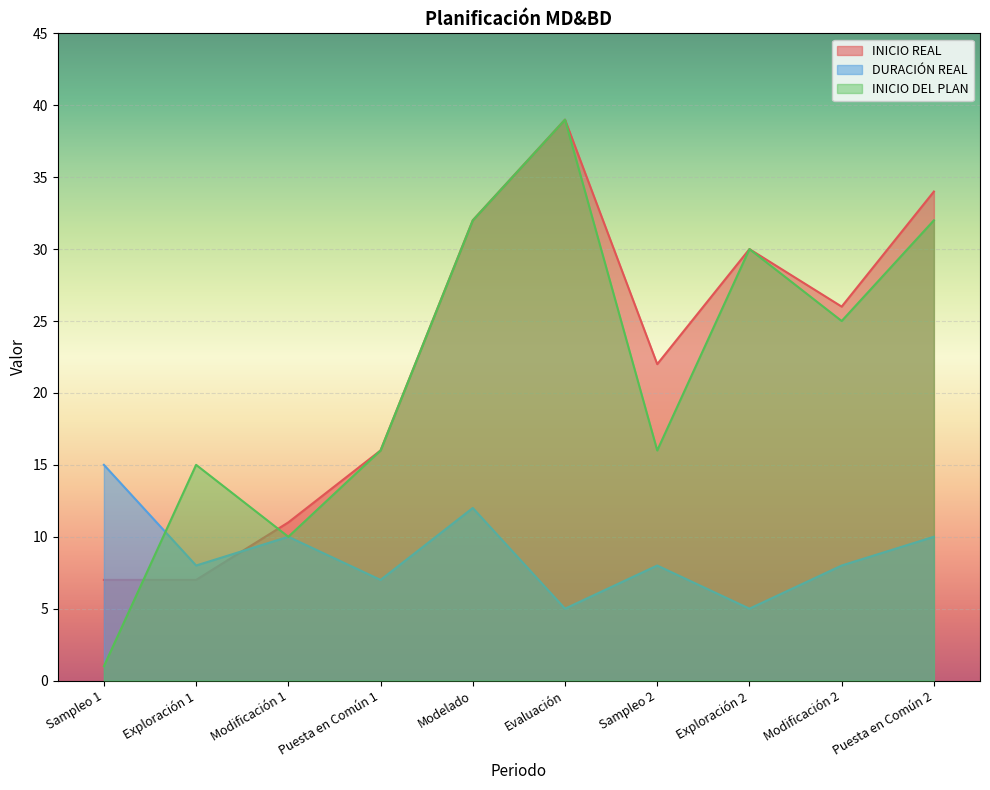

Count the number of categories in the chart.

10